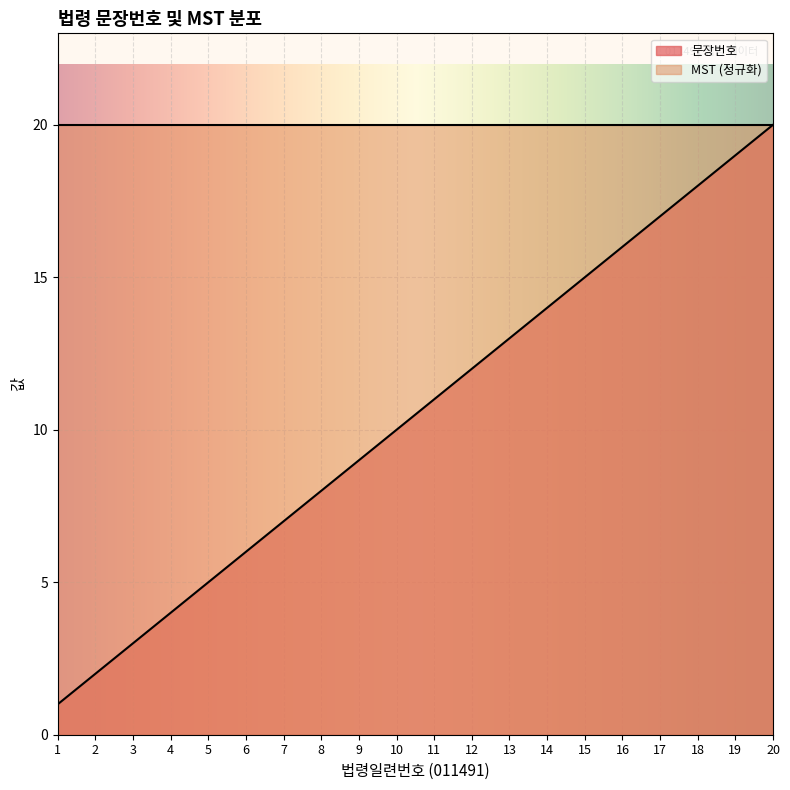

What is the sum of the values at 19 and 7?

26